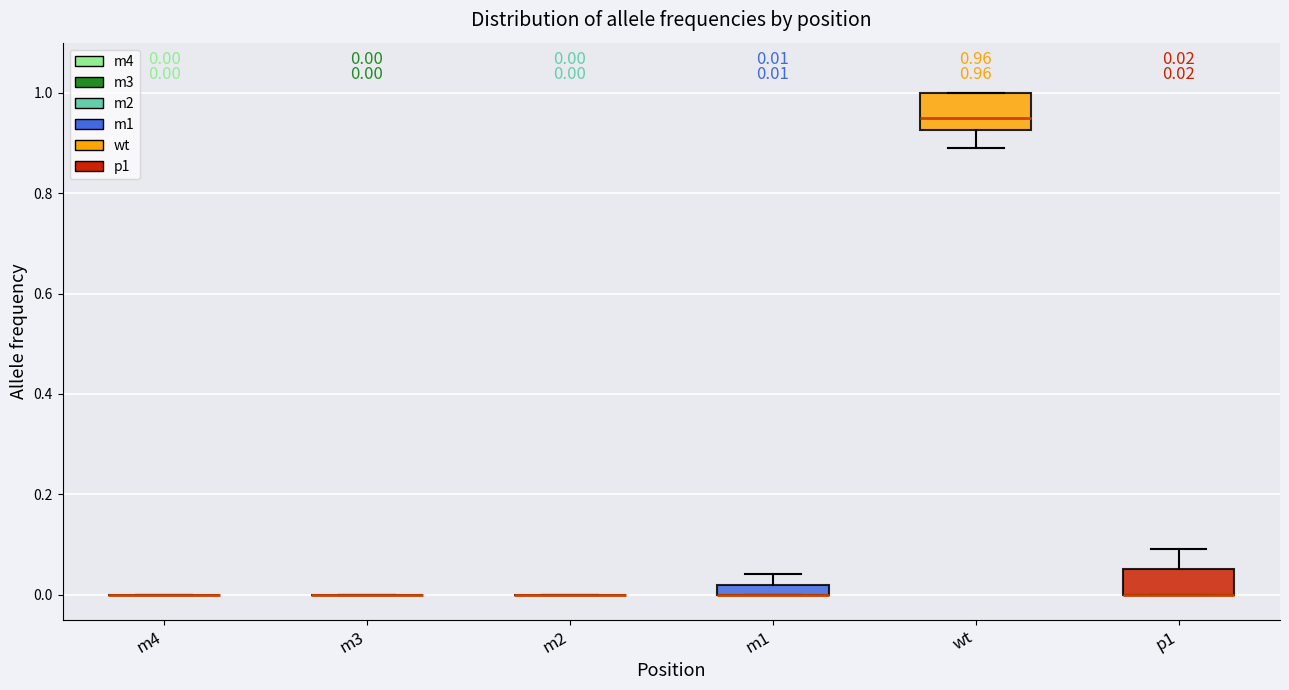

Comparing the boxes themselves (not the whiskers), which one is the tallest?

wt